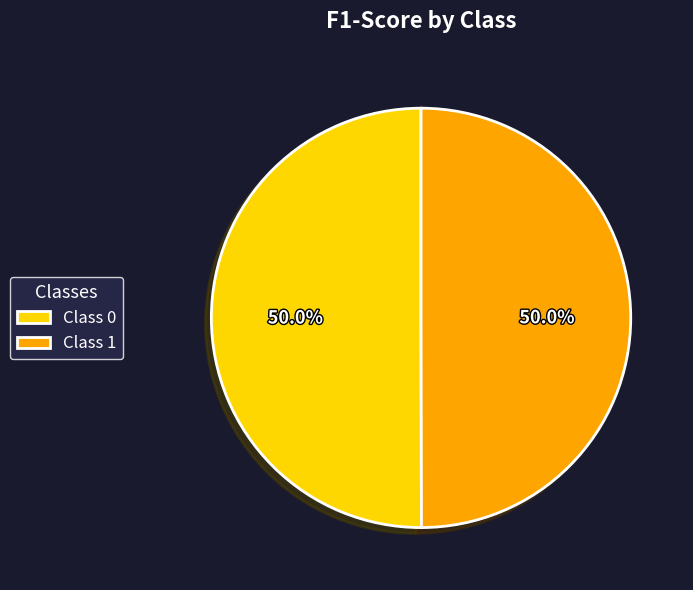

Combined, what portion of the pie is Class 1 and Class 0?

100.0%